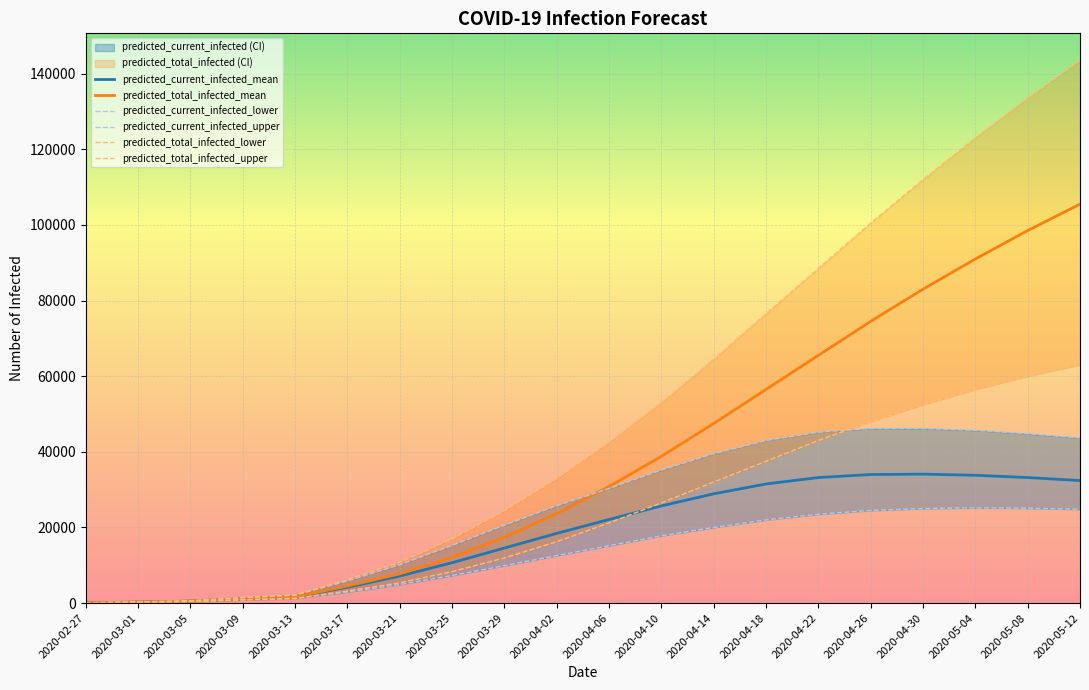

How many data points in predicted_total_infected_mean are less than 30828?

10